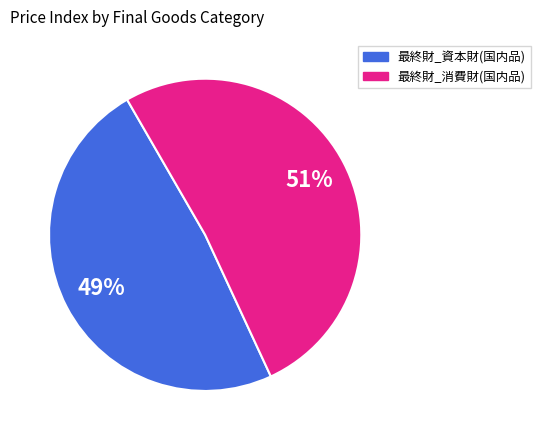

Does any single category account for the majority?

Yes